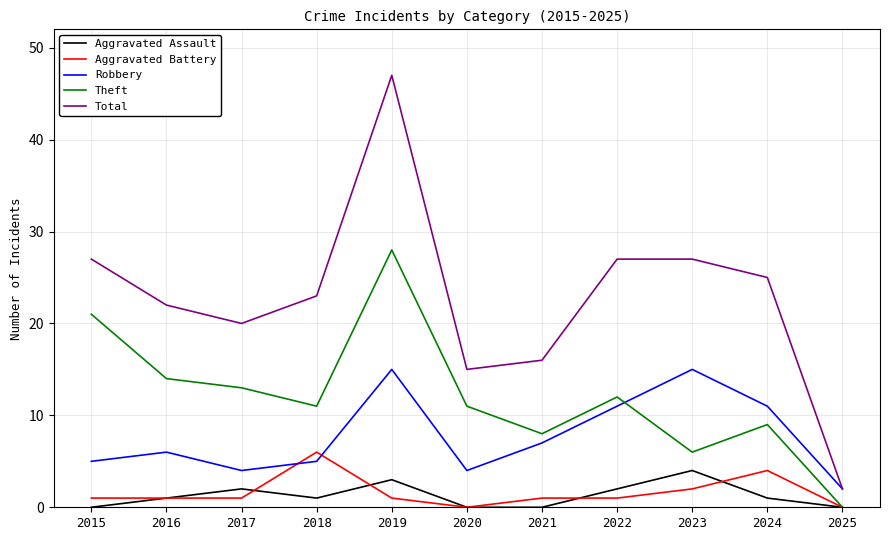

What is the spread (max minus min) of values at 2020?

15